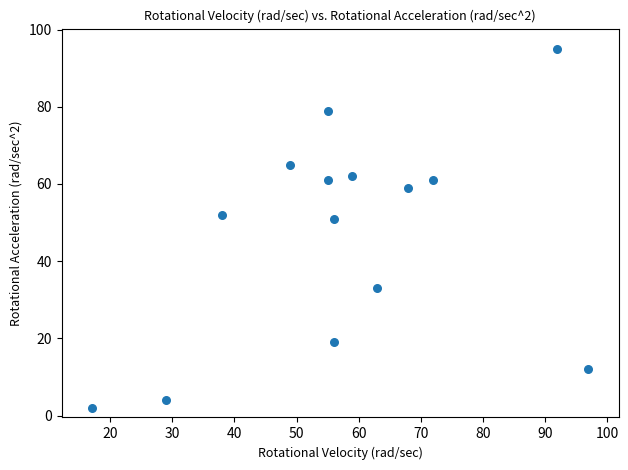

What is the range of X values (max minus min)?

80